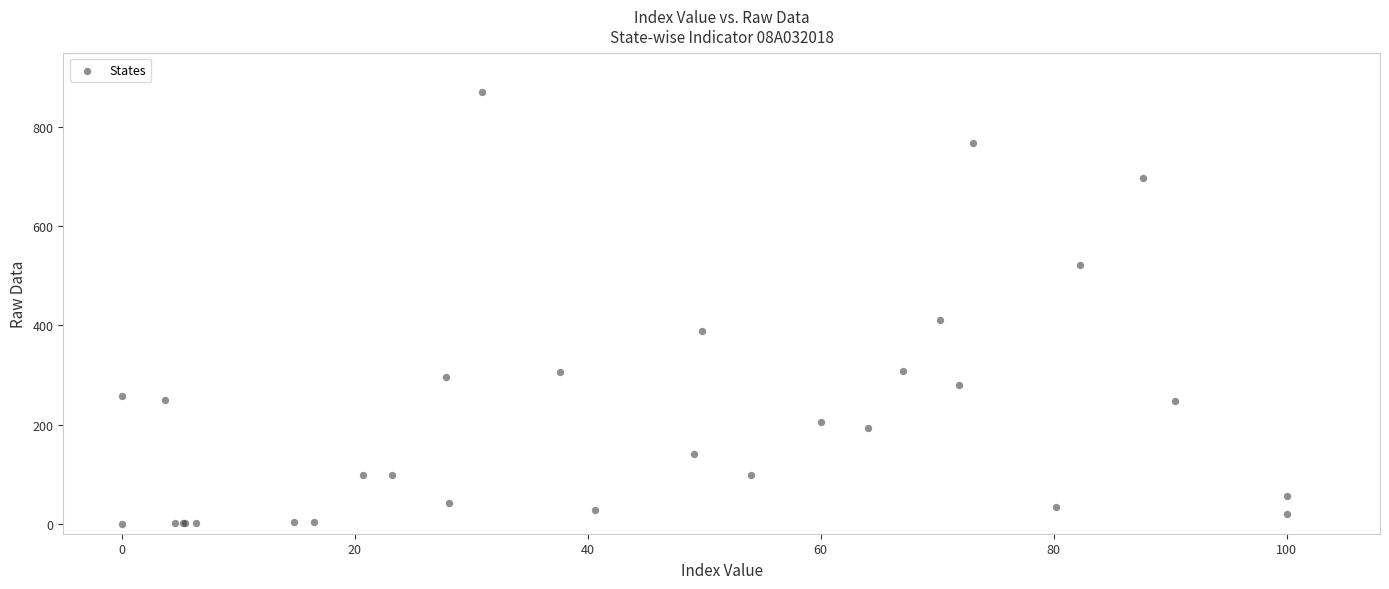

What Y value in the scatter plot is closest to 435?

411